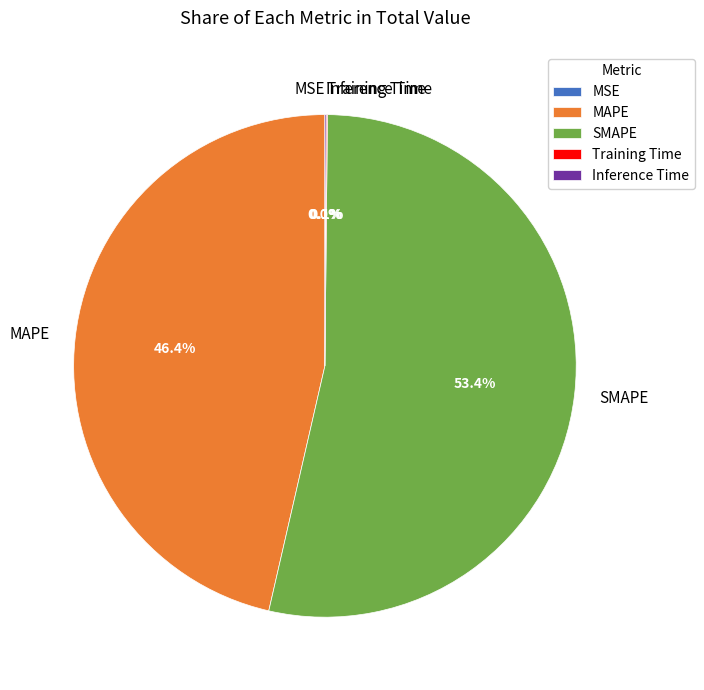

How much of the chart is everything except SMAPE?

46.6%